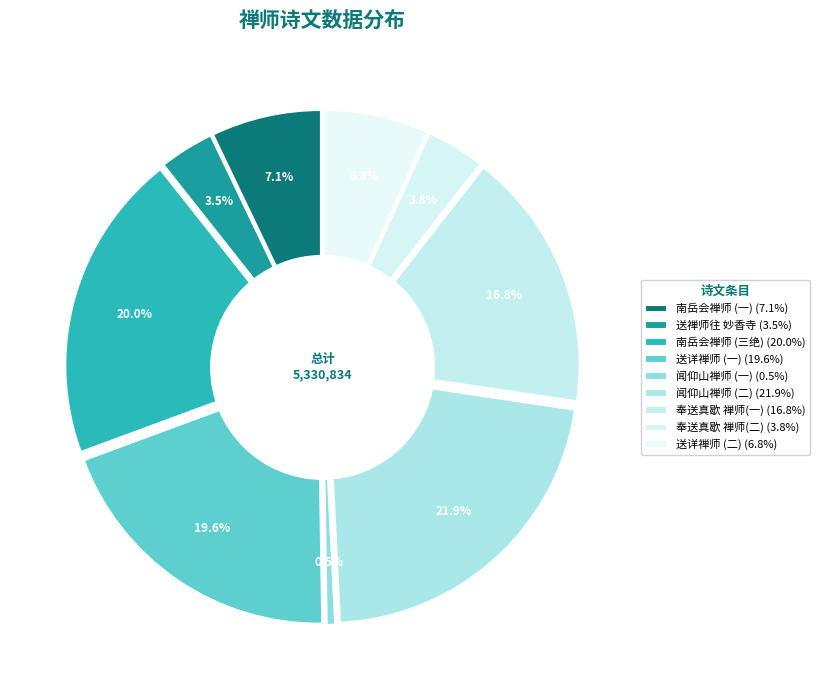

Is it true that 南岳会禅师往京口省枯木老禅过余湘上夜语及前诗 is 1% of the pie?

False